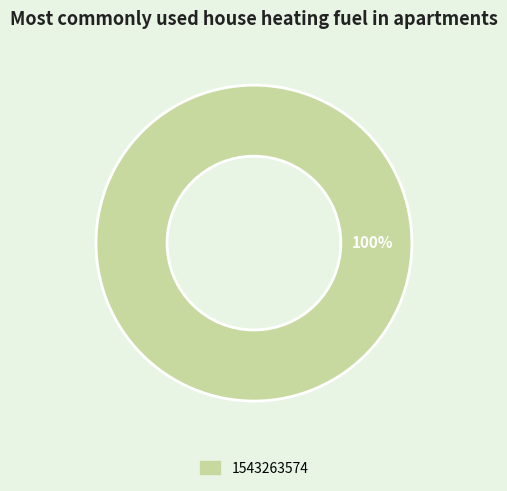

Is there any slice that represents more than half of the pie?

Yes